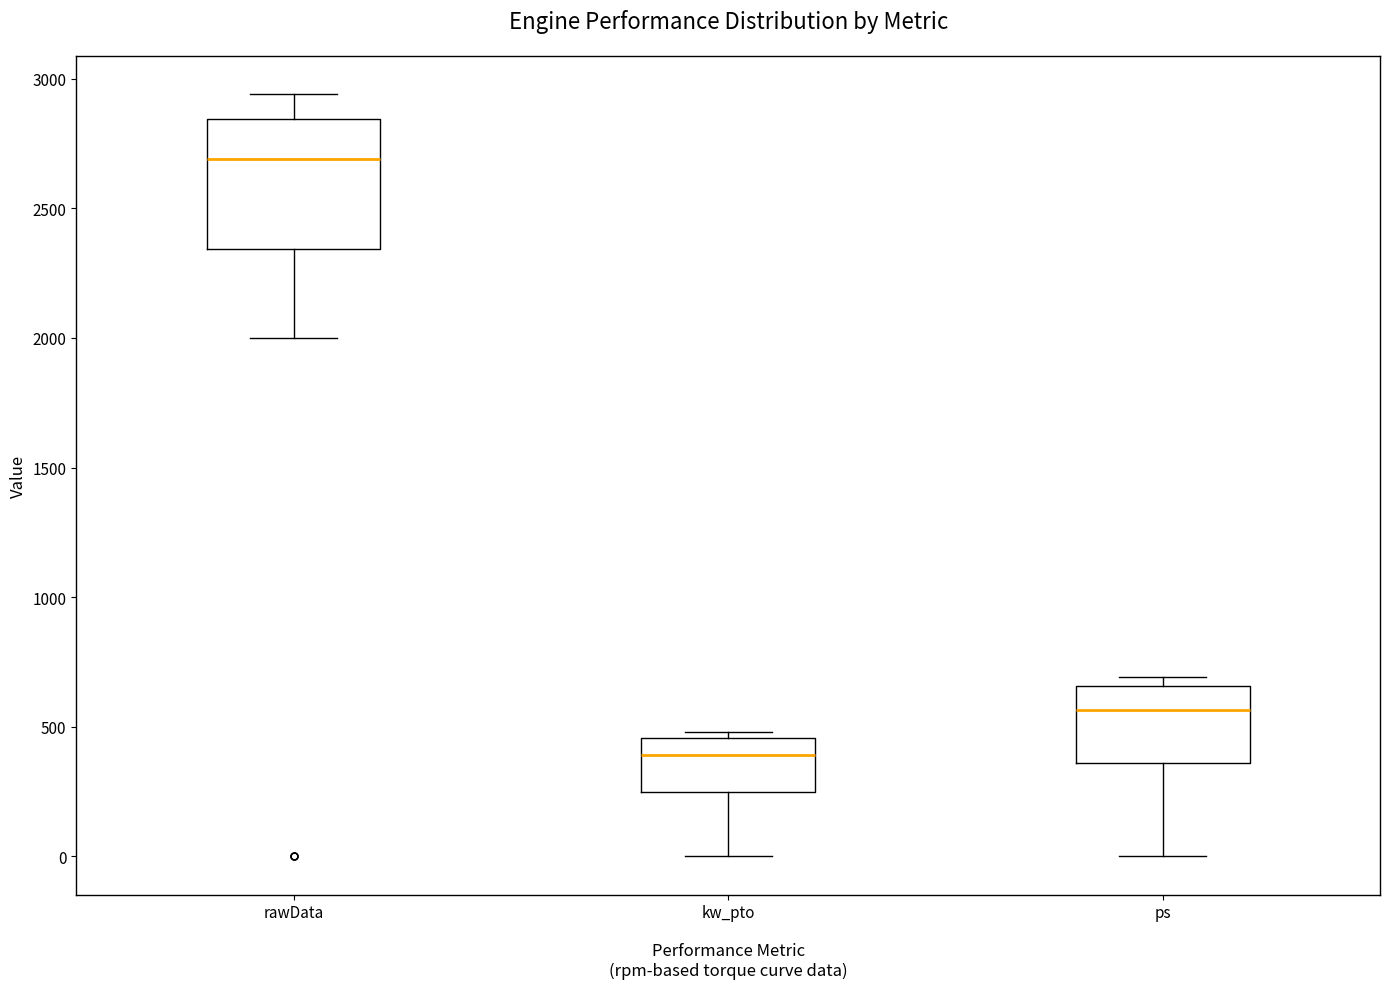

Where is the upper edge of the box for kw_pto on the y-axis? The values are not printed on the chart, so give them approximately, as read against the axis.

450